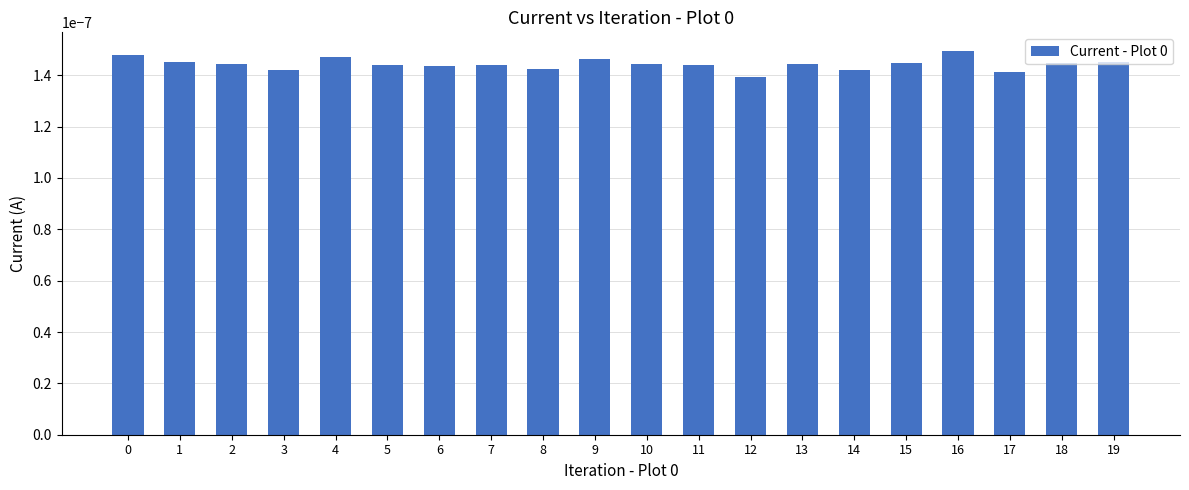

Which has a higher value, 12 or 6?

6